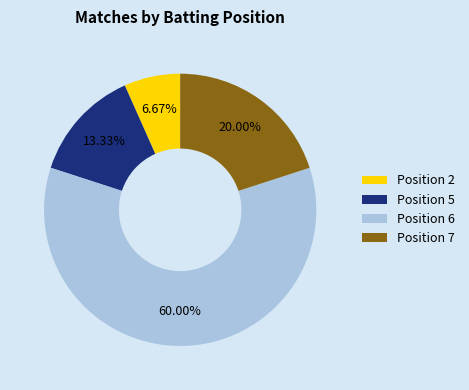

Do Position 5 and Position 2 together represent more than half of the pie?

No